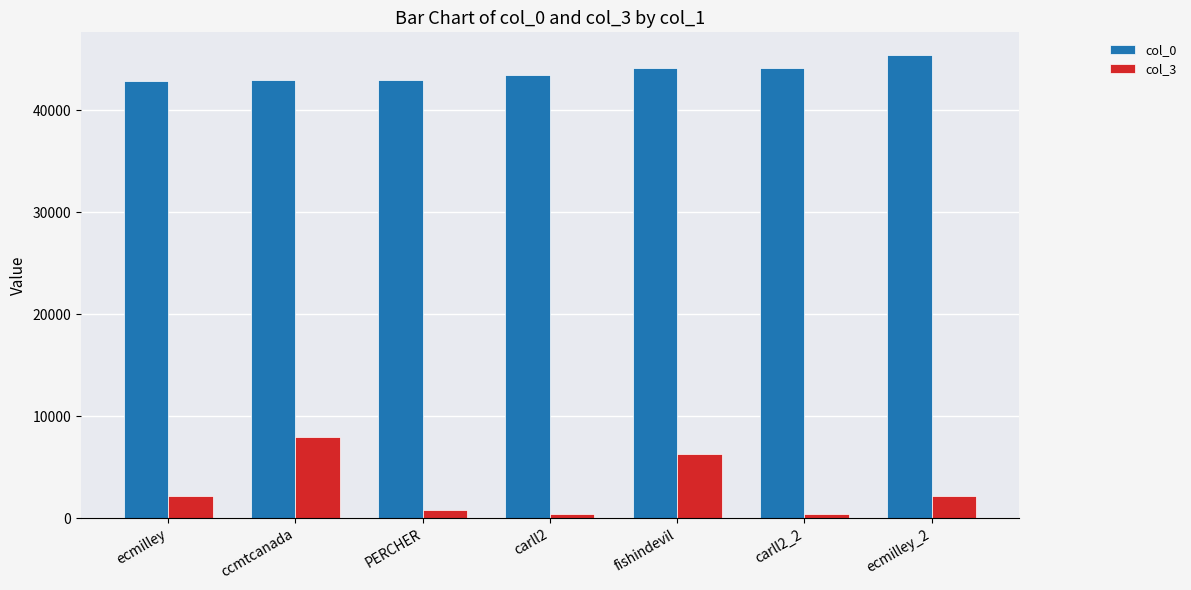

Which series has the largest total across all categories?

col_0